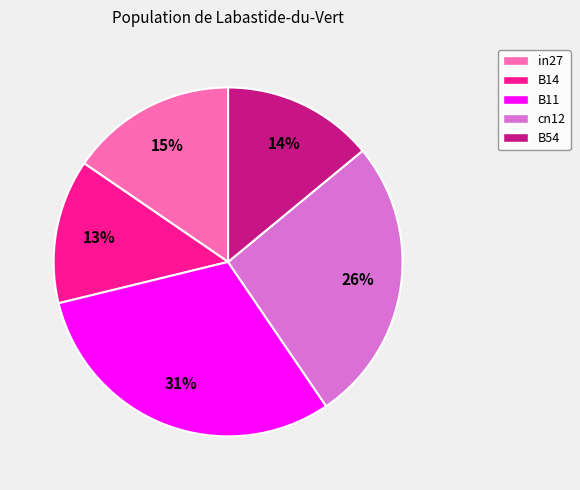

How many slices are in this pie chart?

5